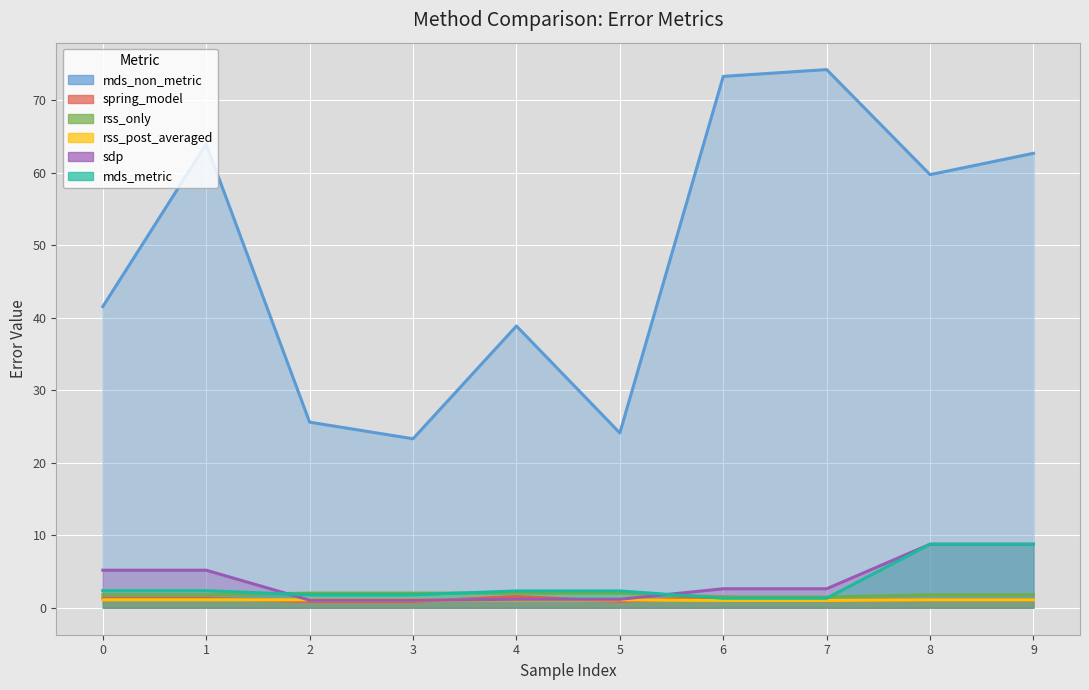

Reading left to right, transcribe all the data shown in this chart.

mds_non_metric: 41.5	63.9	25.6	23.3	38.8	24.1	73.2	74.2	59.7	62.6
spring_model: 1.3	1.3	0.9	0.9	1.6	0.9	1.5	1.0	1.1	1.1
rss_only: 1.8	1.8	2.0	2.0	2.0	2.0	1.5	1.5	1.8	1.8
rss_post_averaged: 1.1	1.1	1.1	1.1	1.1	1.1	1.0	1.0	1.1	1.1
sdp: 5.2	5.2	1.1	1.1	1.2	1.2	2.6	2.6	8.8	8.8
mds_metric: 2.4	2.4	1.8	1.8	2.3	2.3	1.3	1.3	8.8	8.8